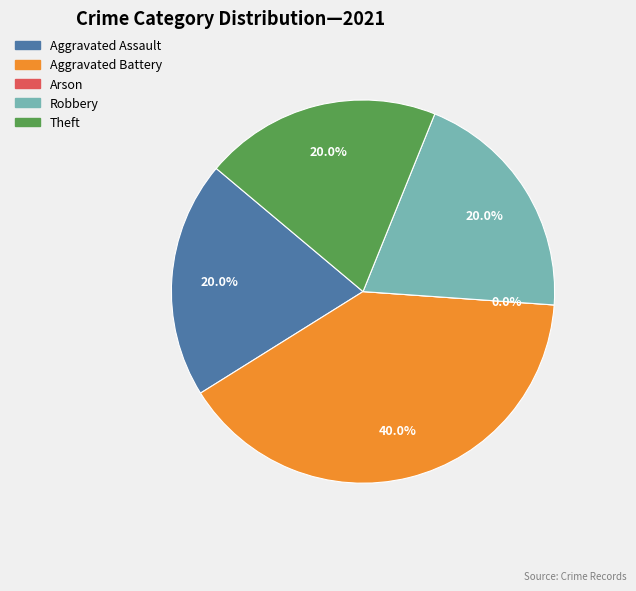

What portion of the pie excludes Aggravated Battery?

60.0%